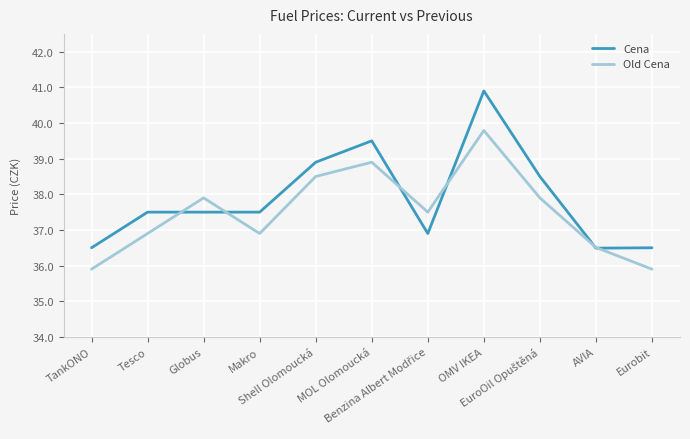

Which series has the largest range (max minus min)?

Cena